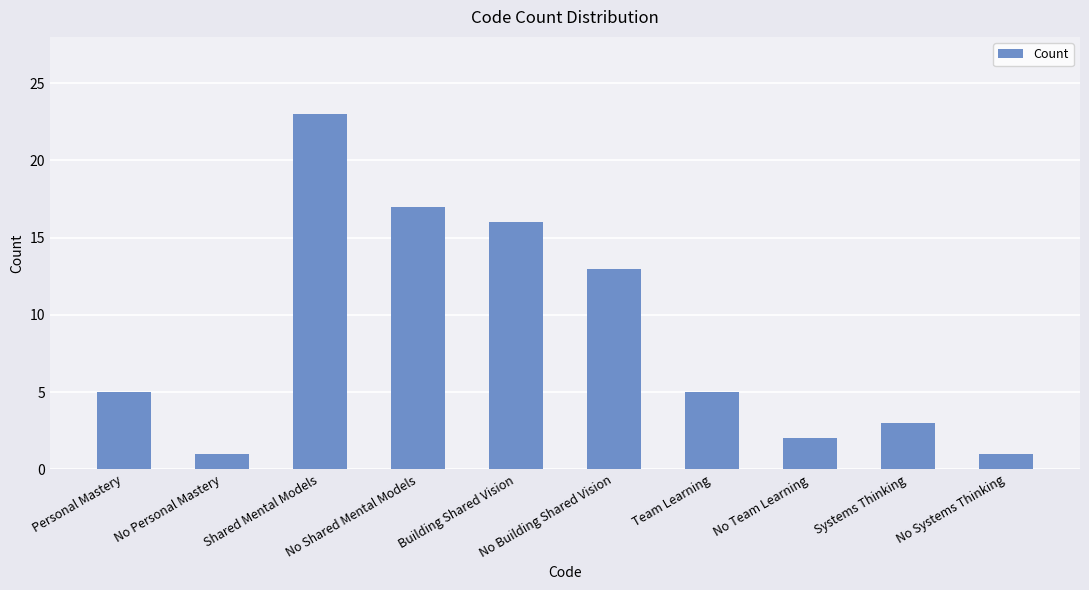

How many categories are shown in the chart?

10